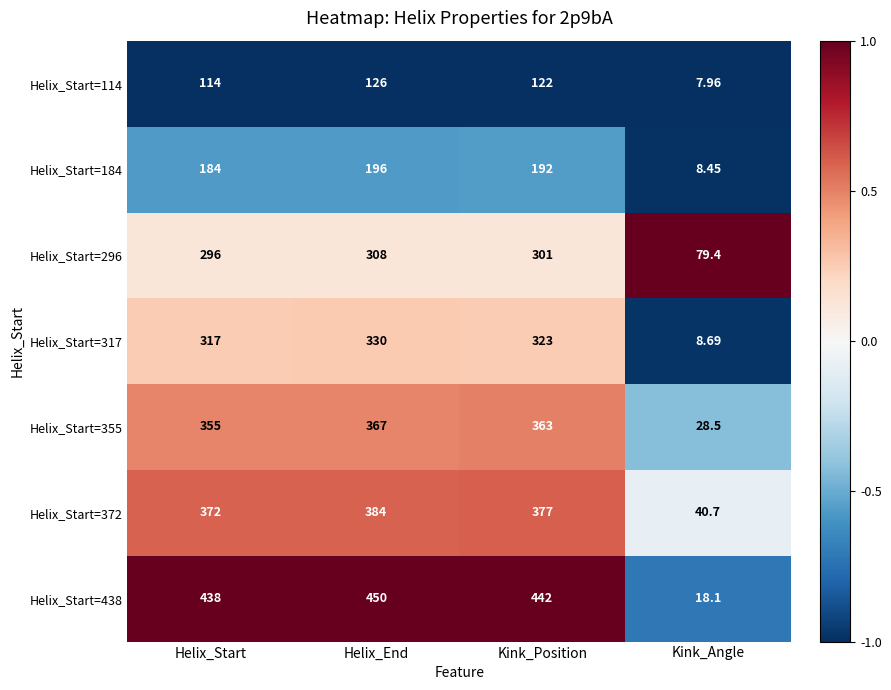

List the labels in order of Helix_Start=438 value, smallest first.

Kink_Angle, Helix_Start, Kink_Position, Helix_End